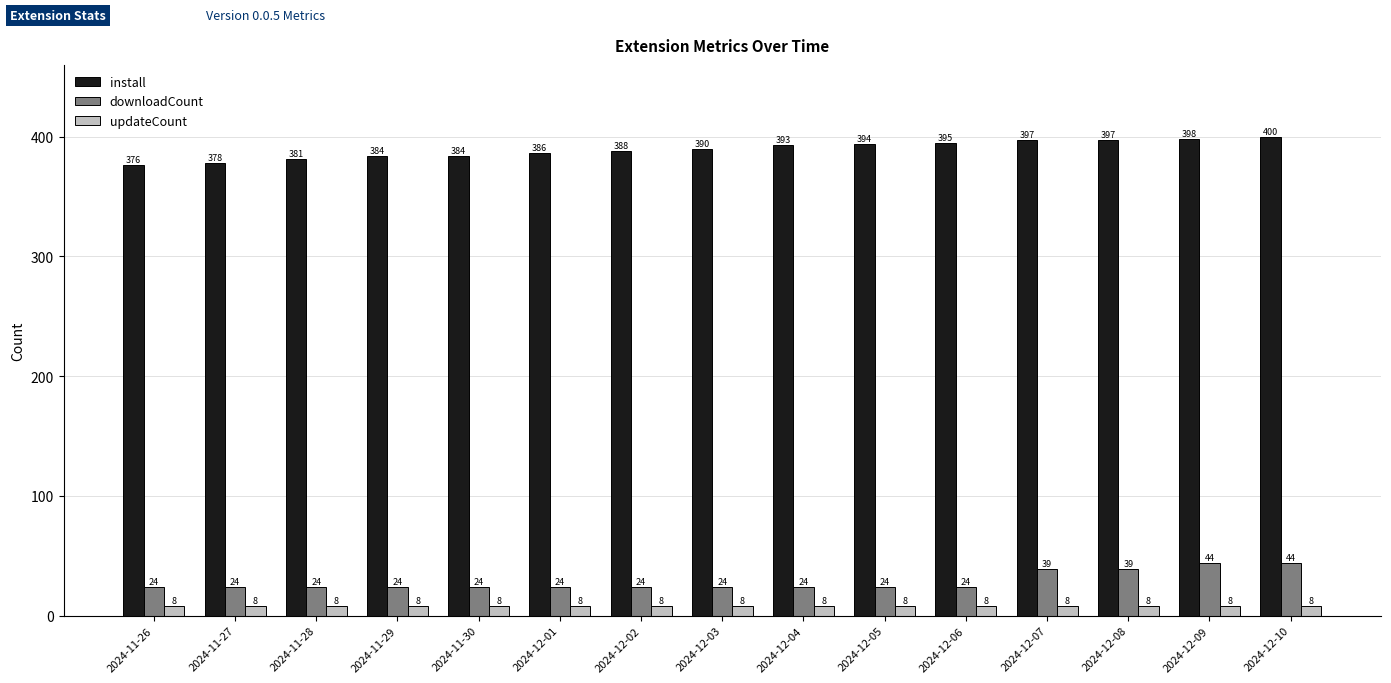

Does the chart contain stacked bars?

No